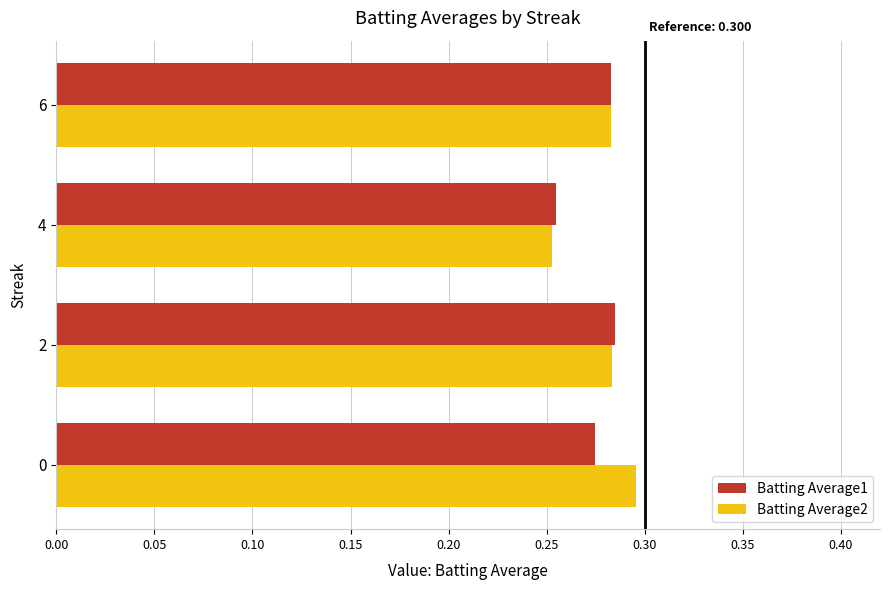

What is the sum of all Batting Average1 values?

1.1